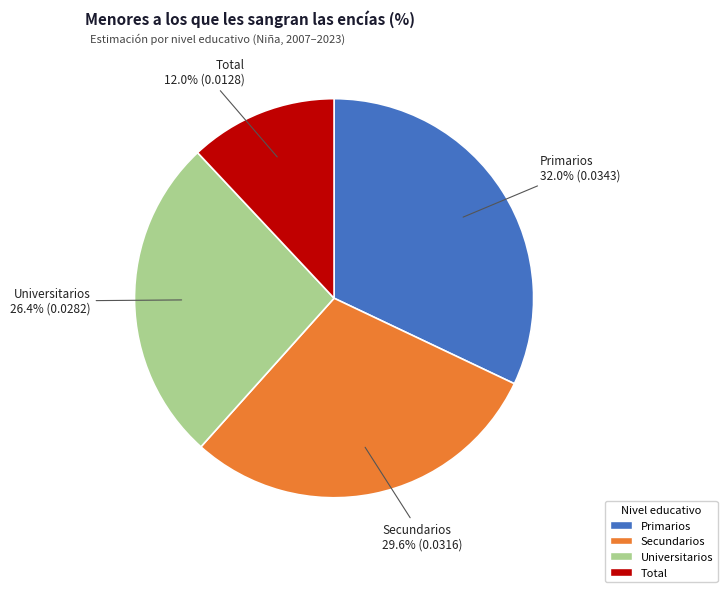

Does Total represent more than half of the total?

No